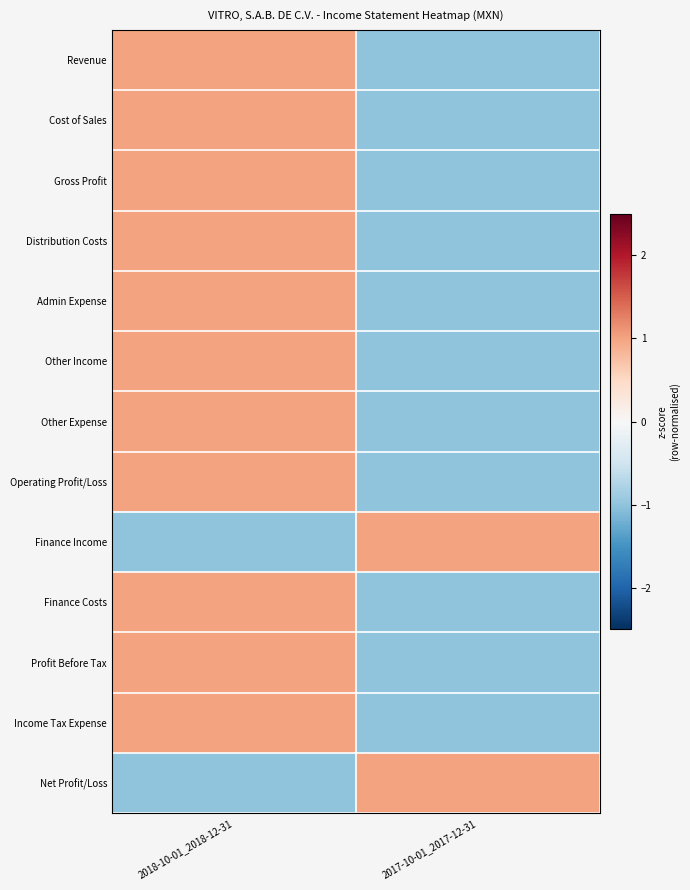

Which has a higher value, 2017-10-01_2017-12-31 or 2018-10-01_2018-12-31?

2018-10-01_2018-12-31